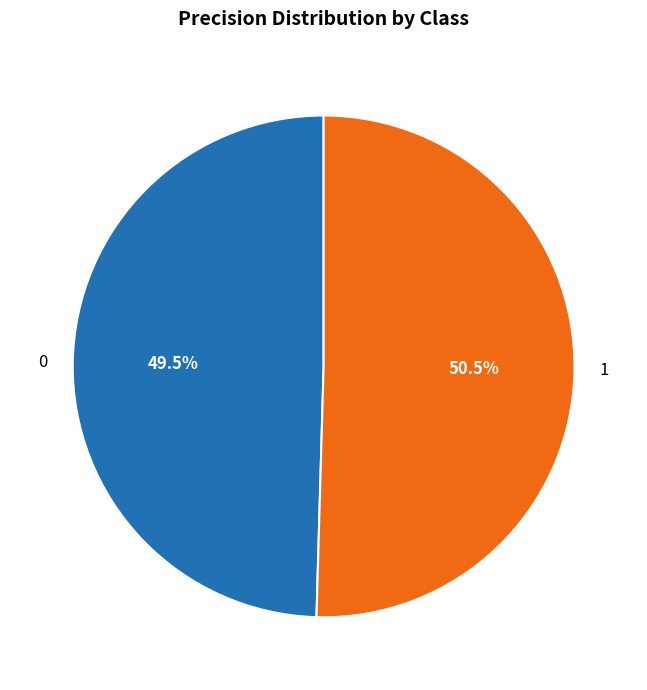

How many slices are in this pie chart?

2